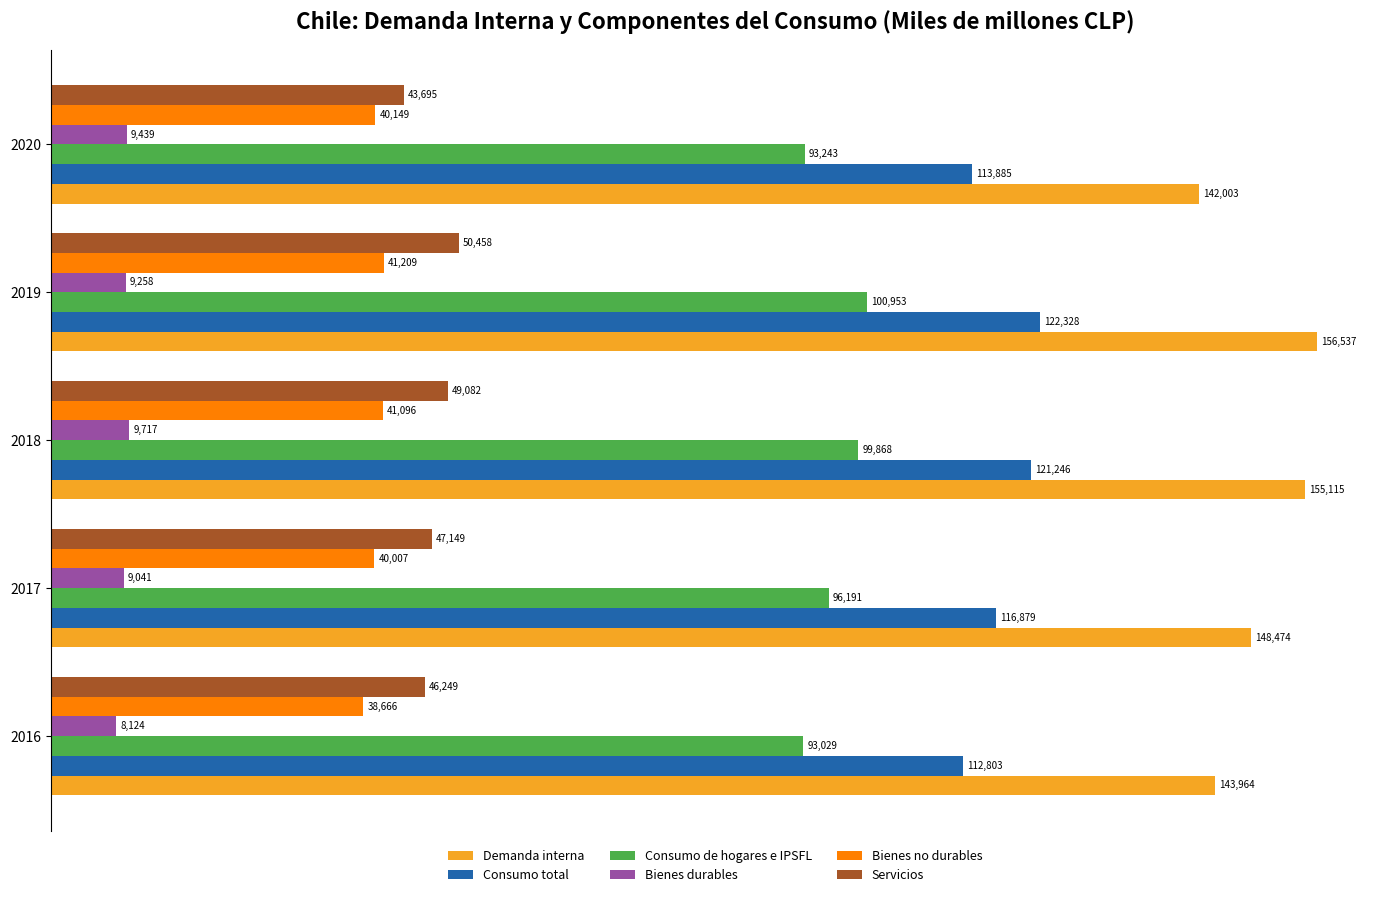

Rank the series by their maximum value, from highest to lowest.

Demanda interna, Consumo total, Consumo de hogares e IPSFL, Servicios, Bienes no durables, Bienes durables